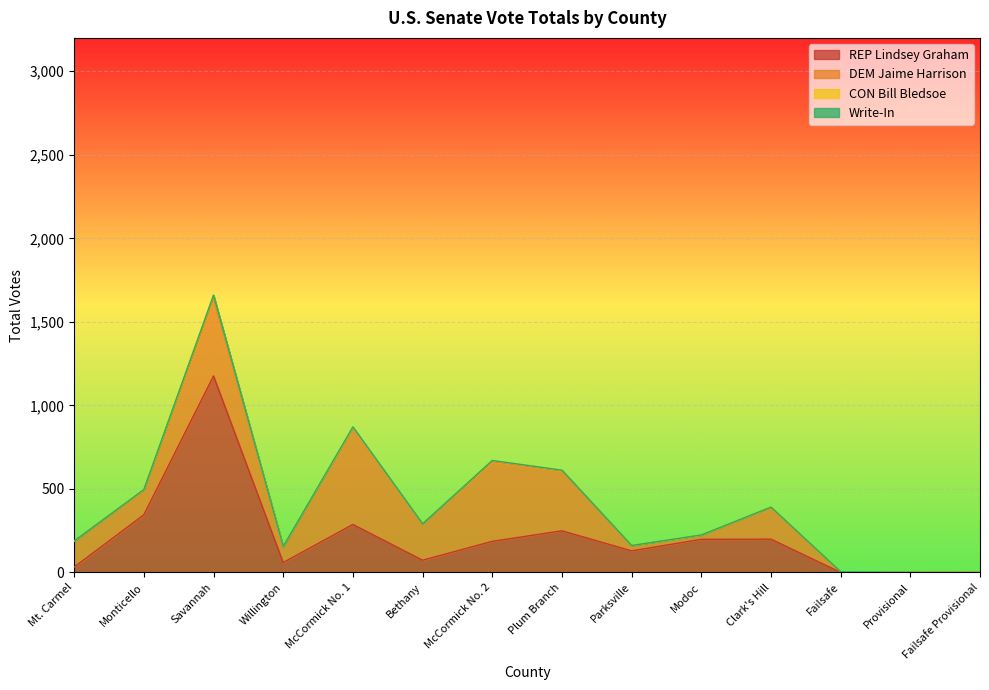

Count the number of categories in the chart.

15